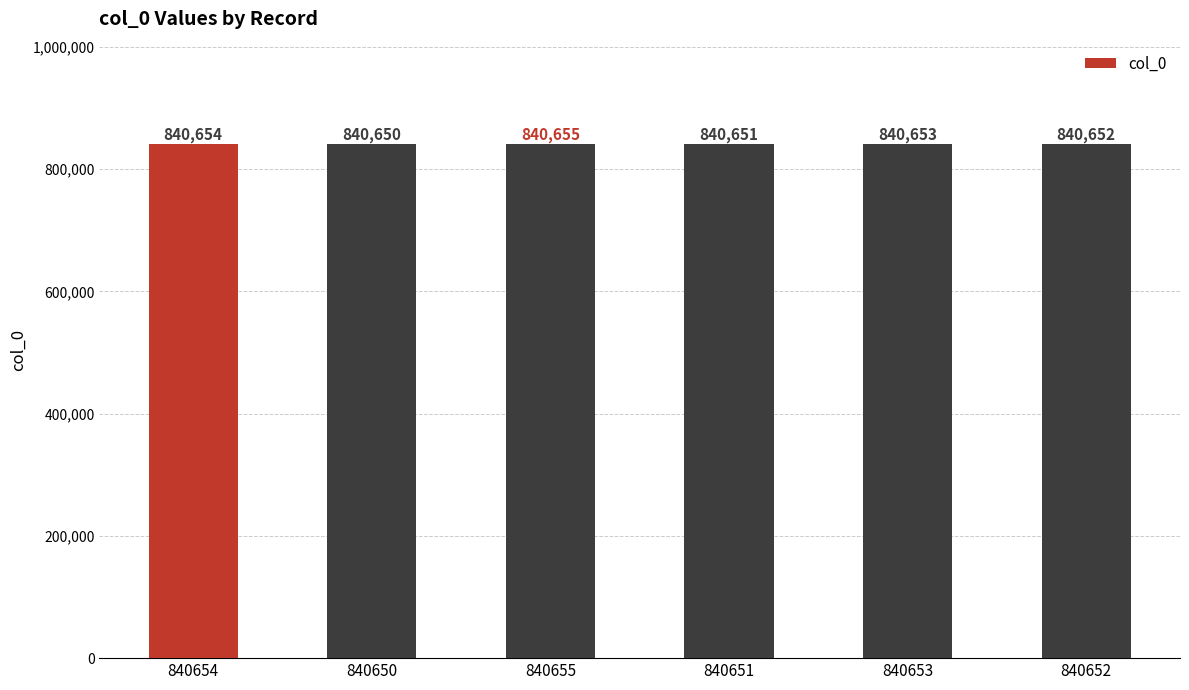

Where does the data first go above 840653?

840654